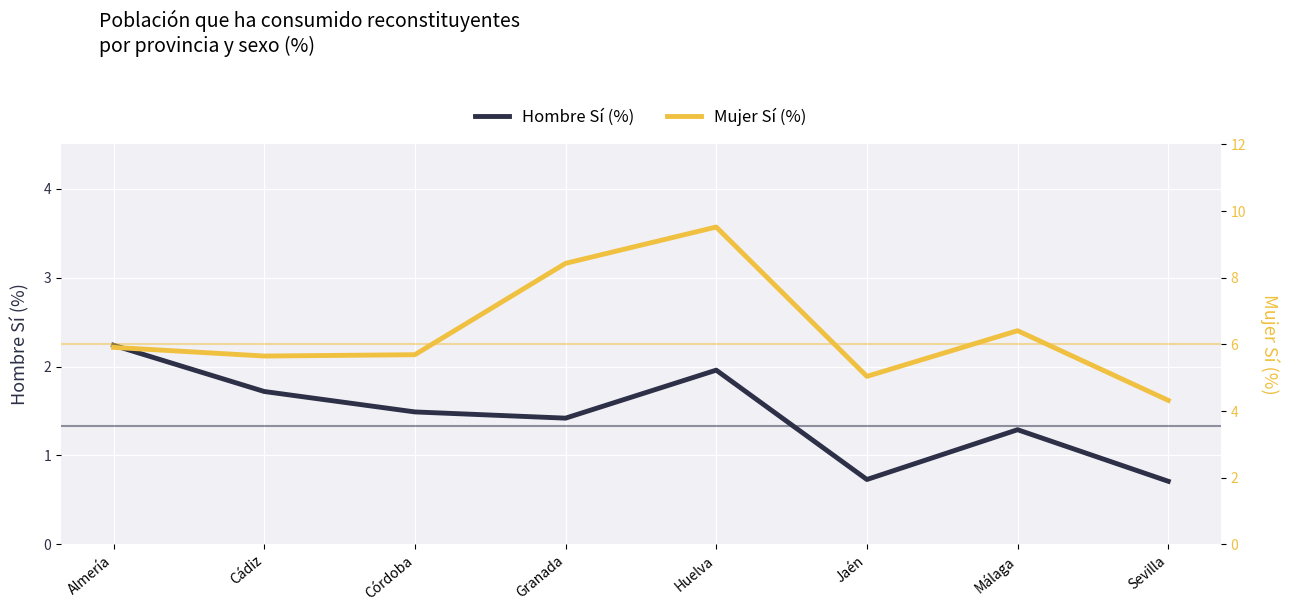

Reading right to left, transcribe all the data shown in this chart.

Hombre Sí (%): Sevilla=0.7	Málaga=1.3	Jaén=0.7	Huelva=2.0	Granada=1.4	Córdoba=1.5	Cádiz=1.7	Almería=2.2
Mujer Sí (%): Sevilla=4.3	Málaga=6.4	Jaén=5.0	Huelva=9.5	Granada=8.4	Córdoba=5.7	Cádiz=5.7	Almería=5.9